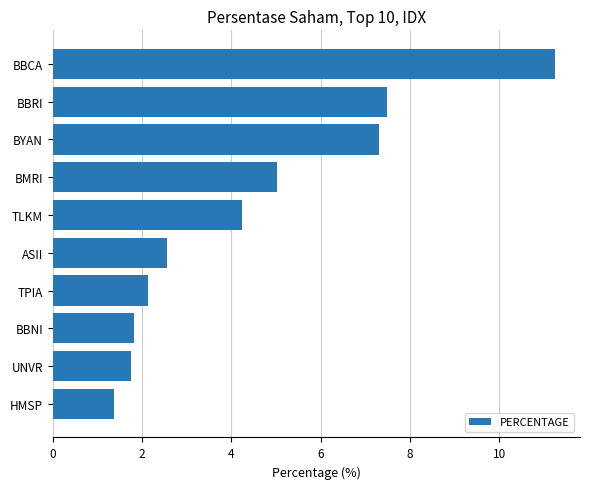

Does the chart contain any negative values?

No